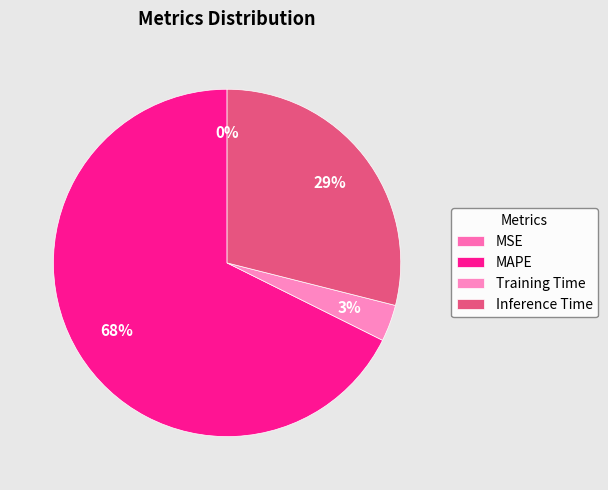

Do MAPE and Inference Time together represent more than half of the pie?

Yes